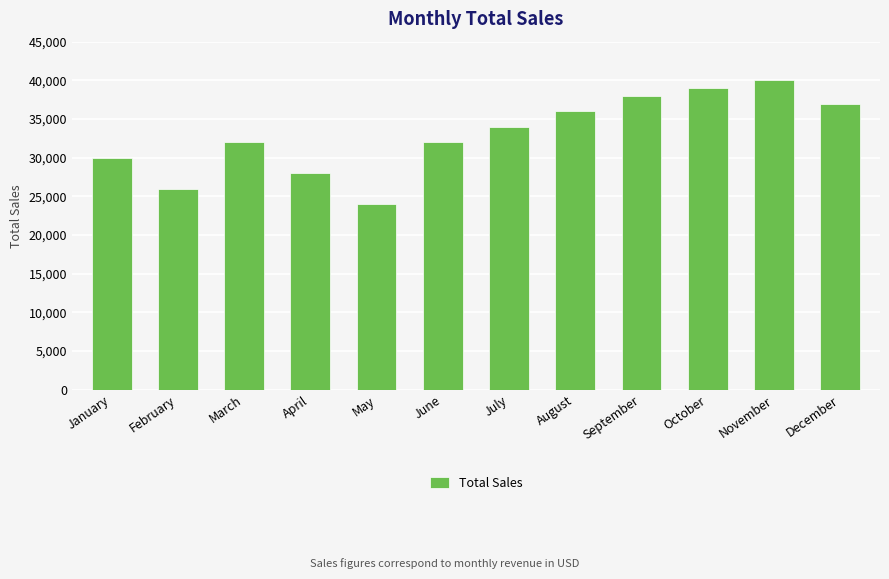

What is the average value?

33000